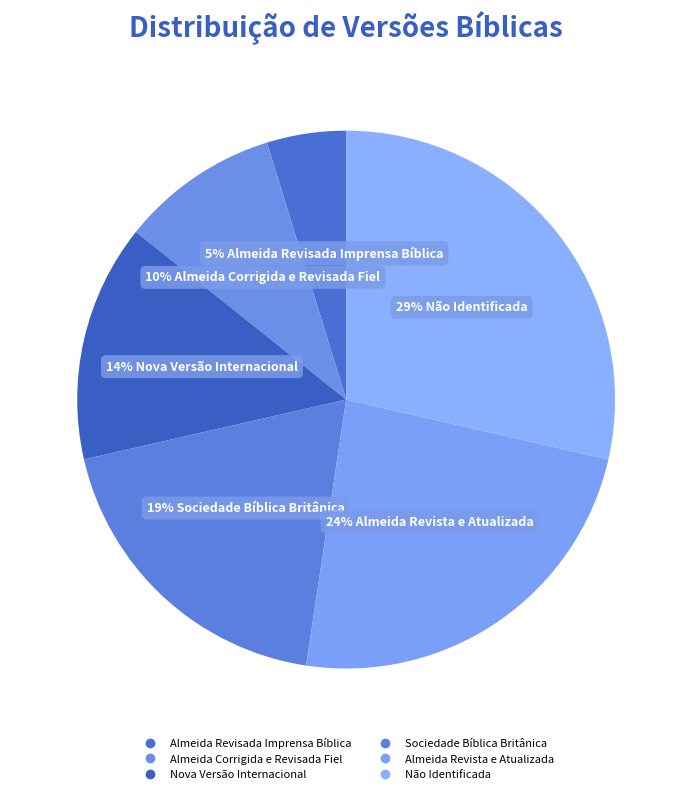

What portion of the pie excludes Almeida Revista e Atualizada?

76.2%